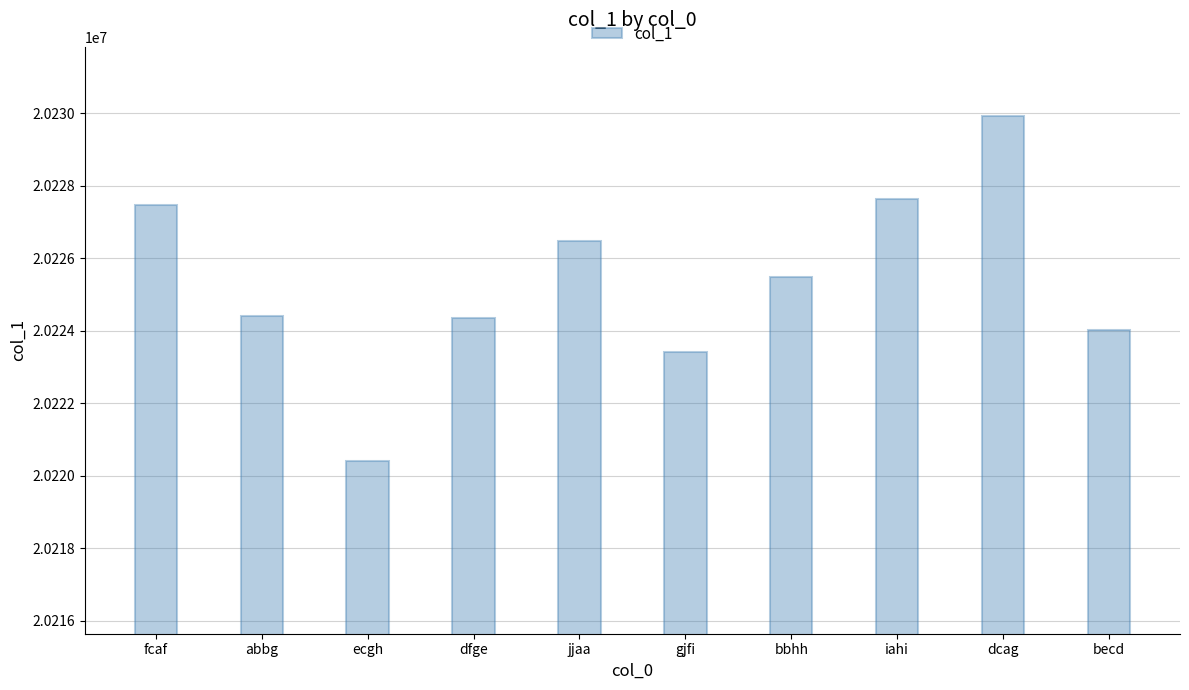

Count the number of categories in the chart.

10